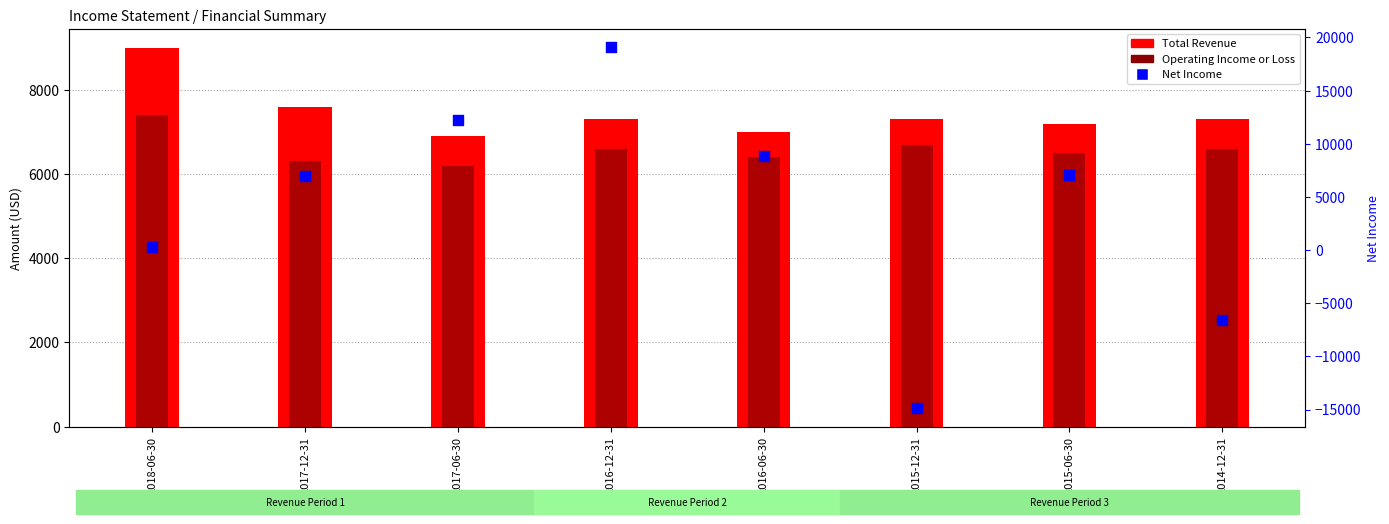

Which series contains the highest Y value?

Net Income